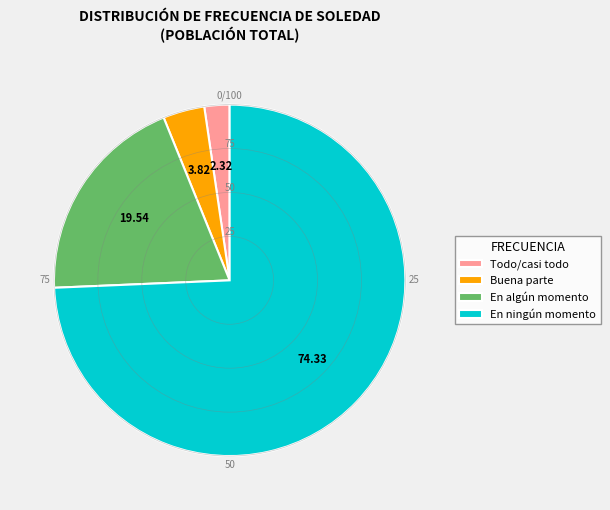

Combined, do Todo/casi todo and En ningún momento account for over 50%?

Yes